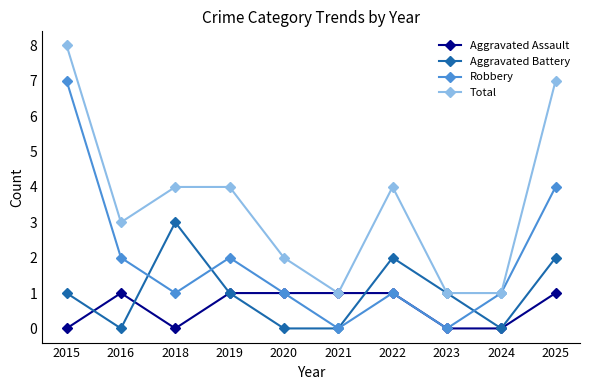

What is the average value of the Aggravated Battery series?

1